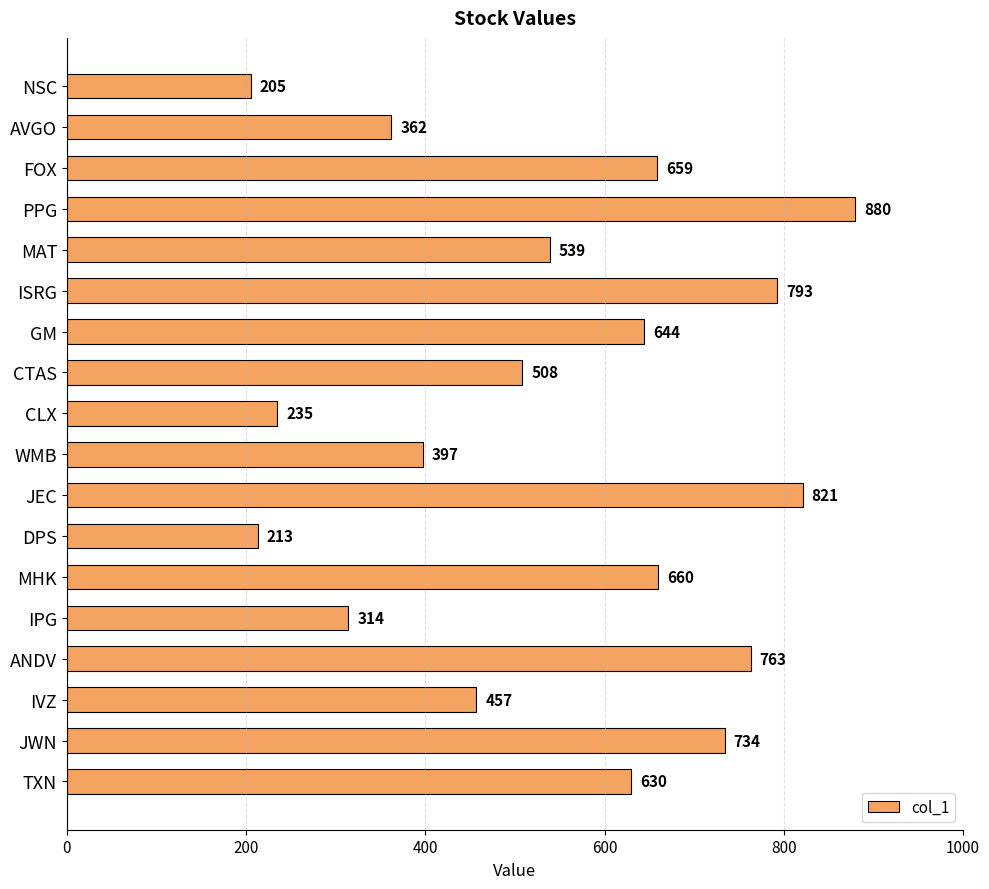

Reading bottom to top, list all the values displayed in this chart.

TXN=630	JWN=734	IVZ=457	ANDV=763	IPG=314	MHK=660	DPS=213	JEC=821	WMB=397	CLX=235	CTAS=508	GM=644	ISRG=793	MAT=539	PPG=880	FOX=659	AVGO=362	NSC=205